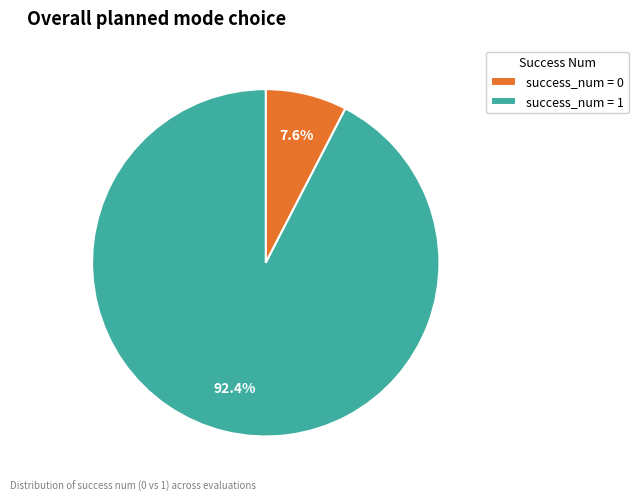

Combined, do success_num = 1 and success_num = 0 account for over 50%?

Yes